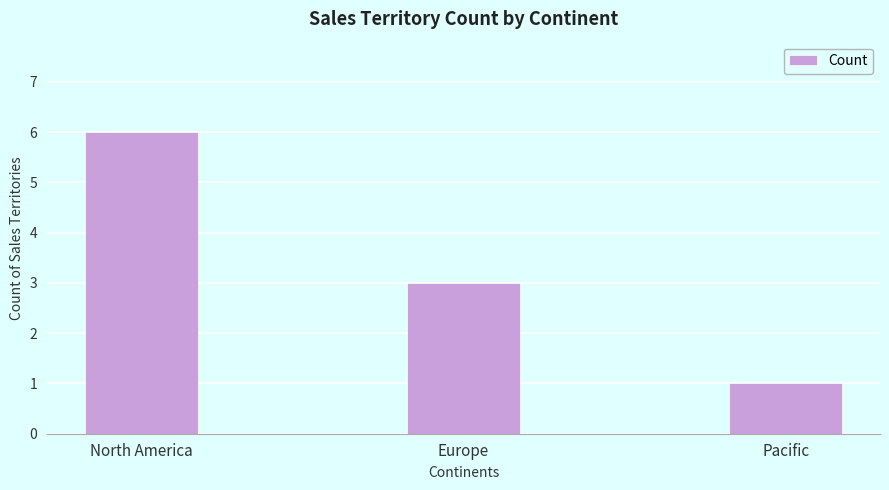

Rank the categories by value from lowest to highest.

Pacific, Europe, North America